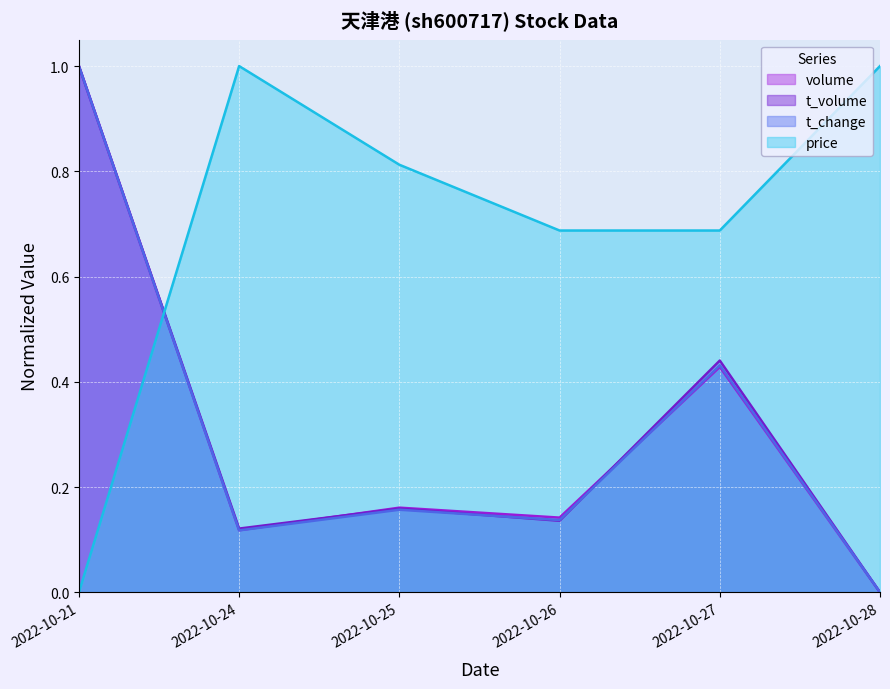

What is the total value across all series at 2022-10-24?

1.4